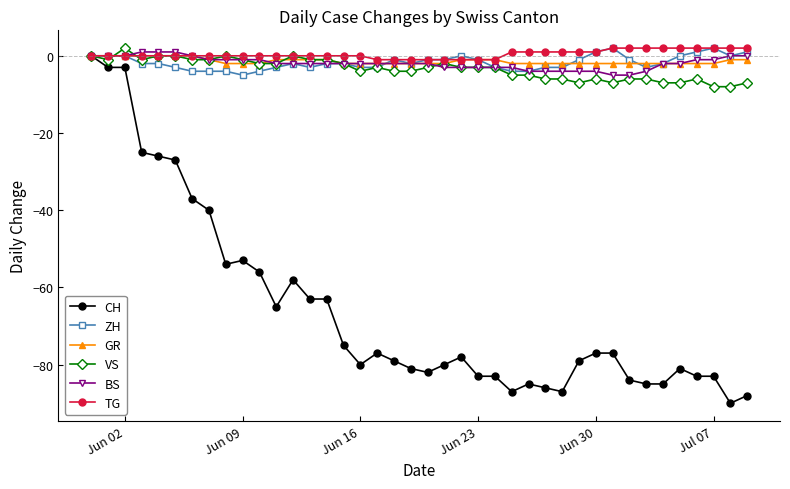

True or false: VS has more than 2 interior local peaks.

True